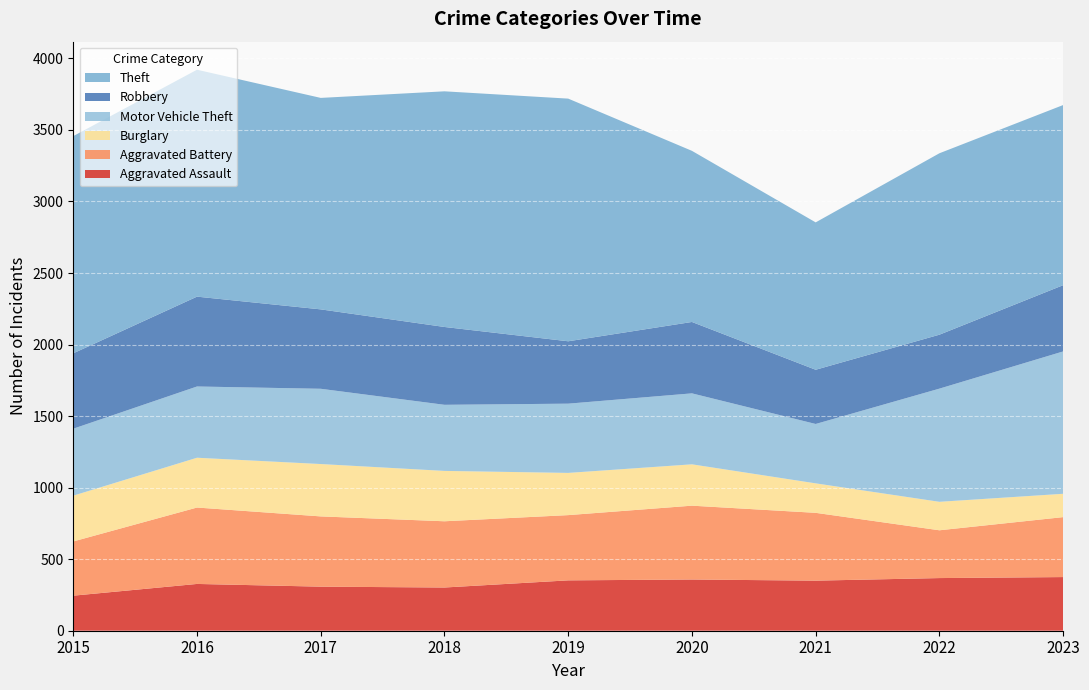

Reading left to right, what are all the values shown in this chart?

Aggravated Assault: 2015=245	2016=327	2017=308	2018=302	2019=352	2020=358	2021=350	2022=368	2023=375
Aggravated Battery: 2015=379	2016=534	2017=491	2018=463	2019=456	2020=516	2021=474	2022=334	2023=419
Burglary: 2015=320	2016=348	2017=366	2018=352	2019=295	2020=289	2021=206	2022=199	2023=163
Motor Vehicle Theft: 2015=468	2016=498	2017=526	2018=462	2019=484	2020=496	2021=415	2022=791	2023=995
Robbery: 2015=527	2016=628	2017=555	2018=544	2019=436	2020=499	2021=379	2022=377	2023=463
Theft: 2015=1518	2016=1586	2017=1478	2018=1647	2019=1696	2020=1196	2021=1030	2022=1268	2023=1259